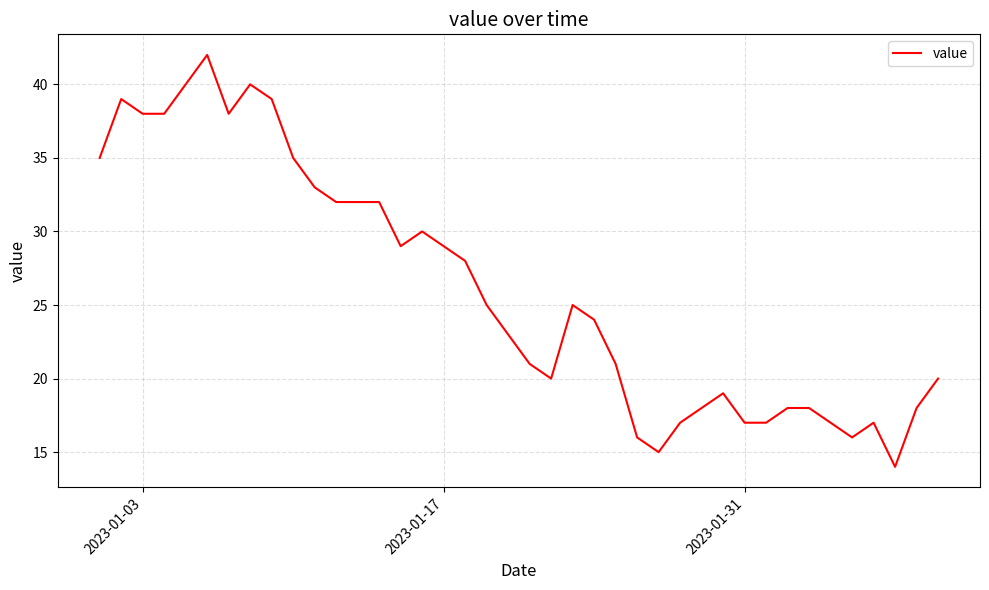

What is the difference between the maximum and minimum values?

28